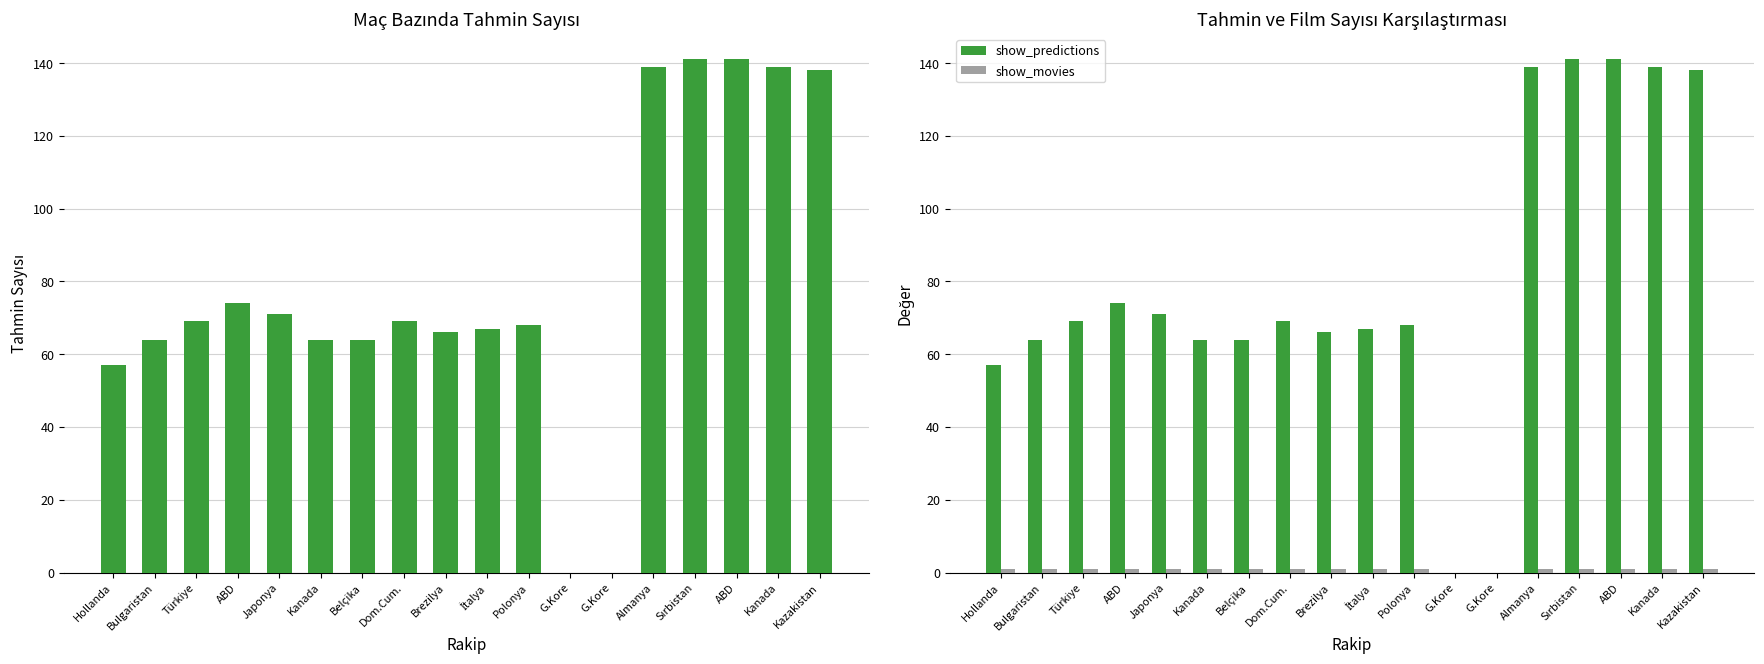

Which series changed the most between Kanada and Kanada?

show_predictions